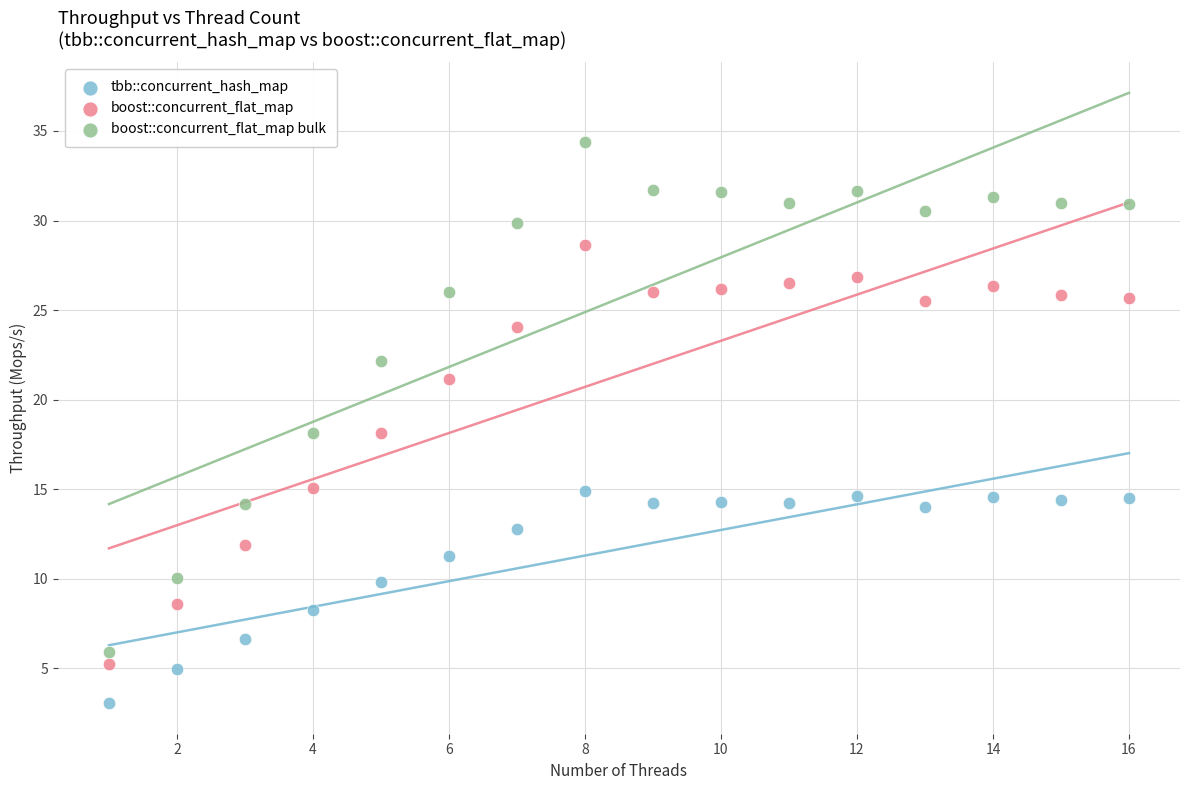

Which series reaches the maximum Y coordinate?

boost::concurrent_flat_map bulk